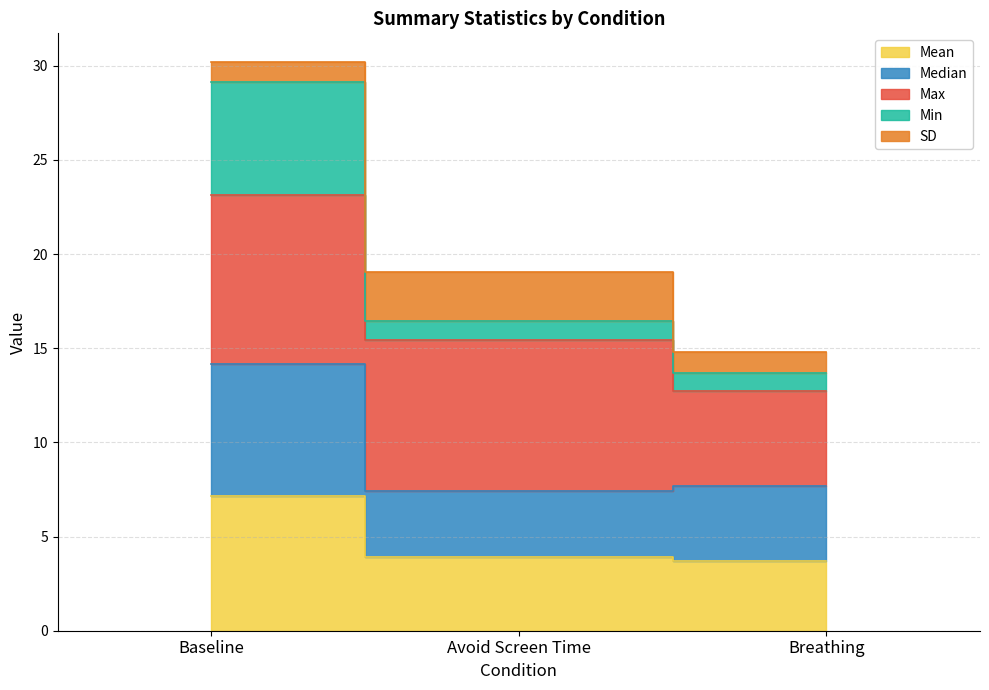

True or false: Min has a value of 29.1 at Baseline.

True